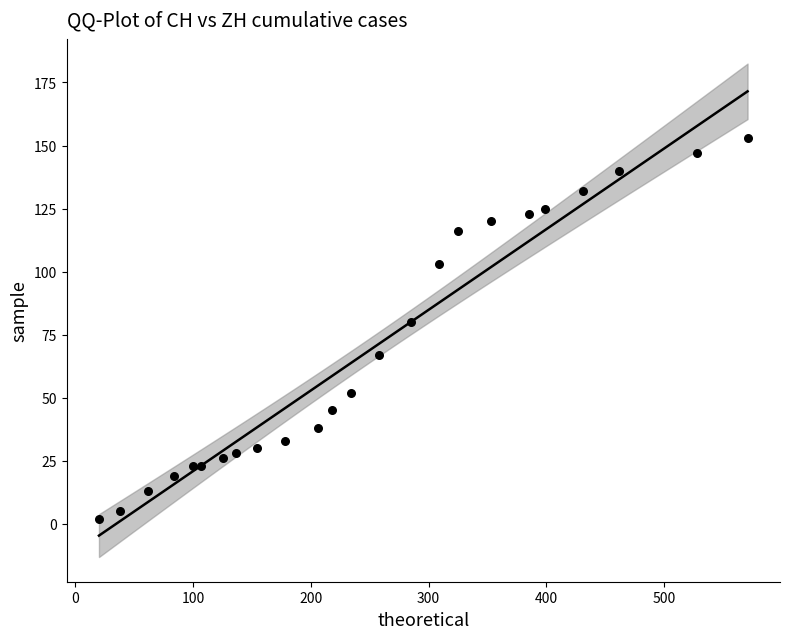

What is the range of X values (max minus min)?

551.0